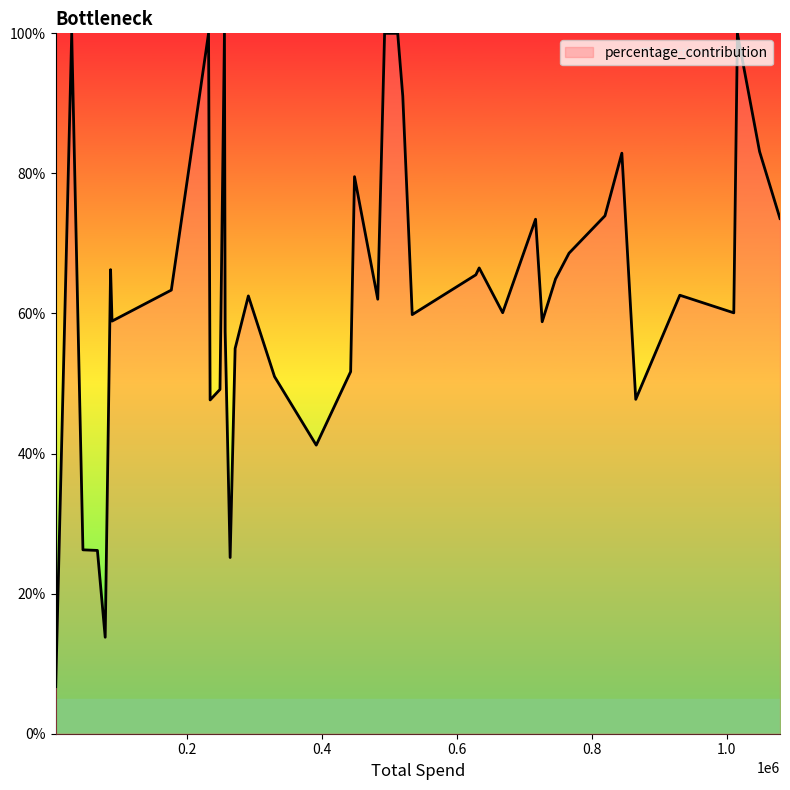

True or false: there are more than 2 points higher than both neighbors.

True